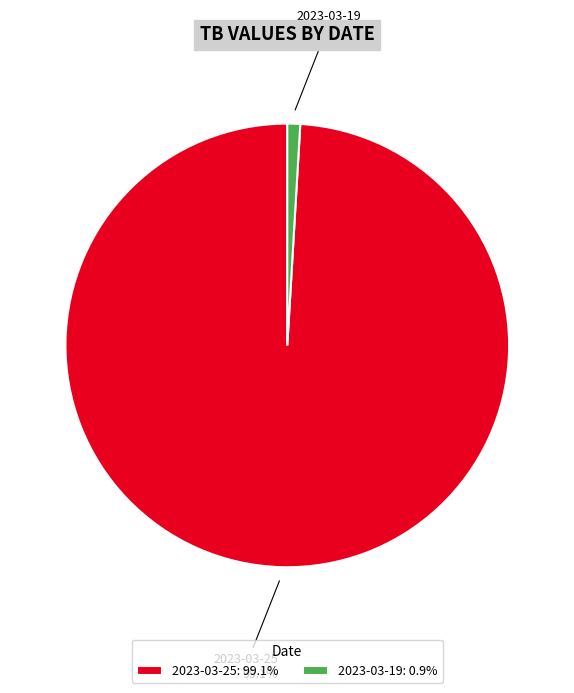

The 2023-03-19 slice represents 11% of the pie. True or false?

False